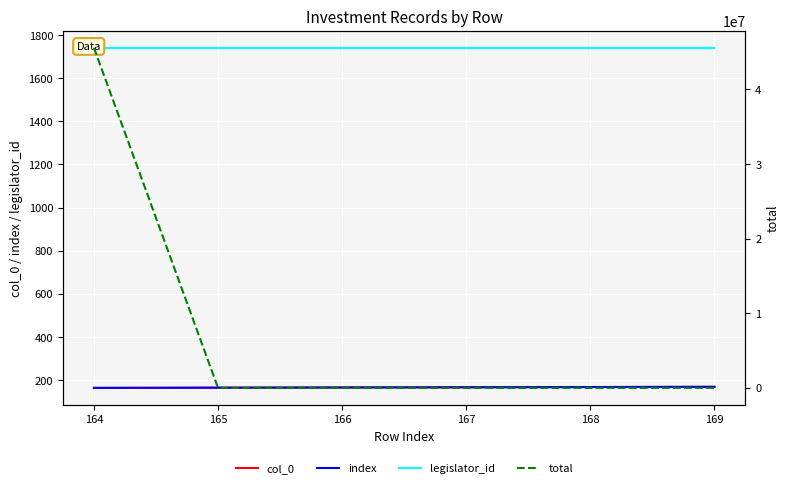

At 166, list the series in order from smallest to largest.

total, col_0, index, legislator_id